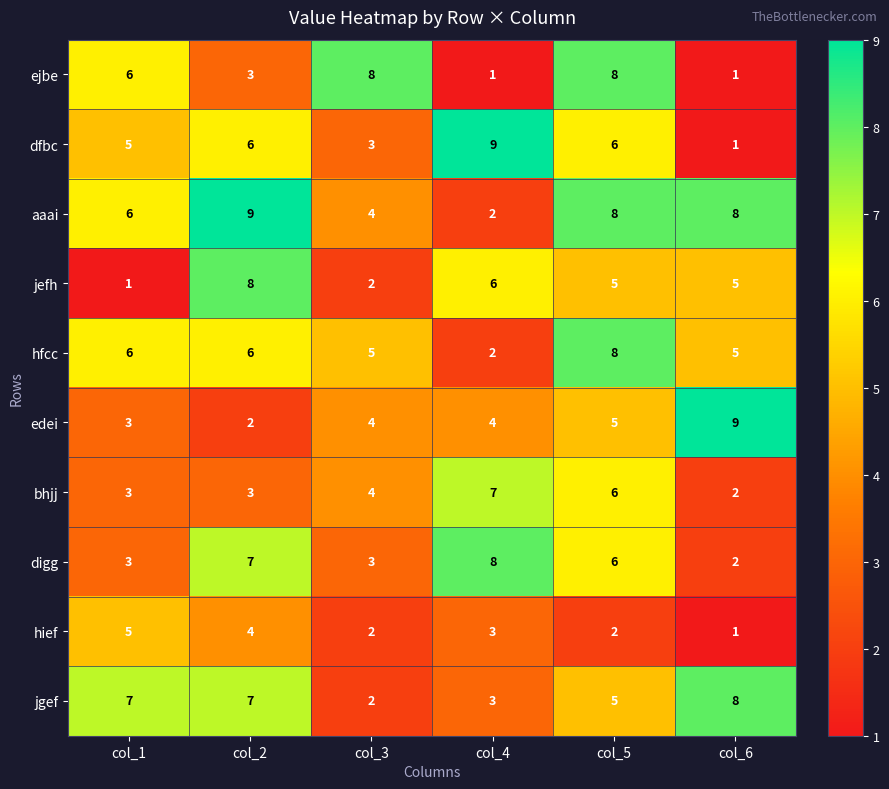

Which category has the lowest value in the aaai series?

col_4